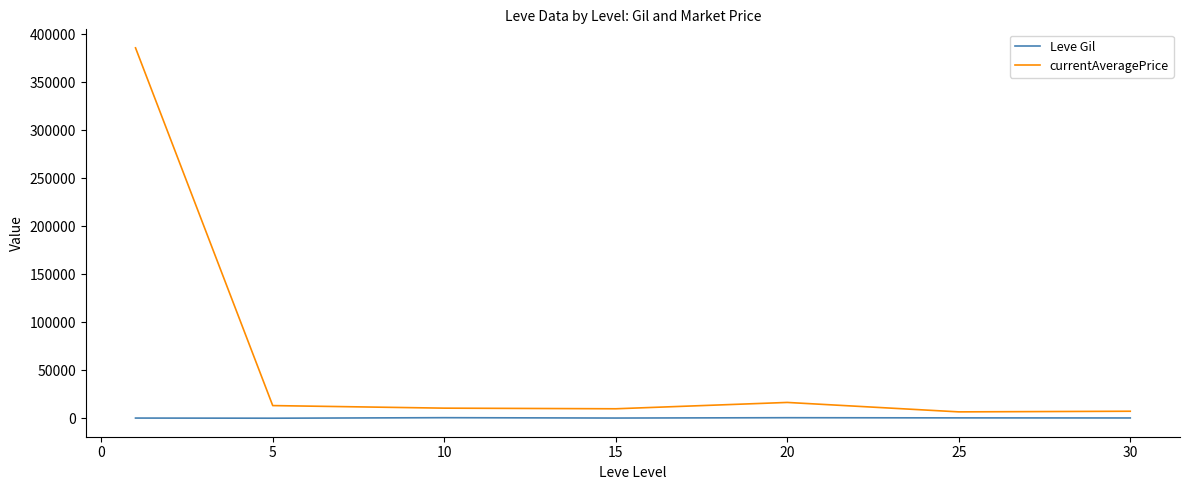

List the series in order of their overall mean, highest first.

currentAveragePrice, Leve Gil